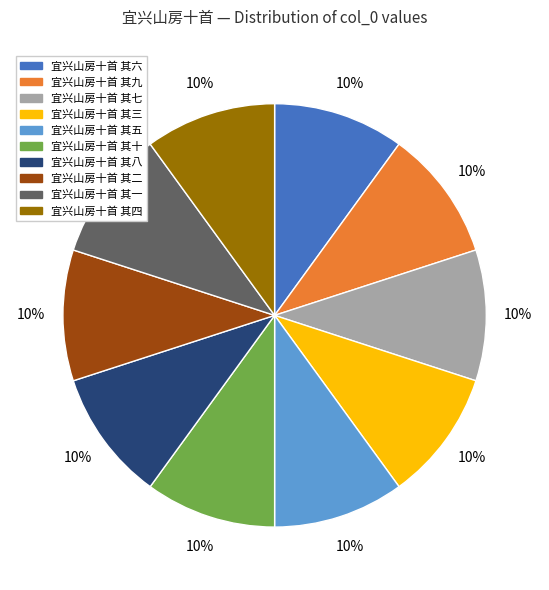

Is there a majority slice in this chart?

No